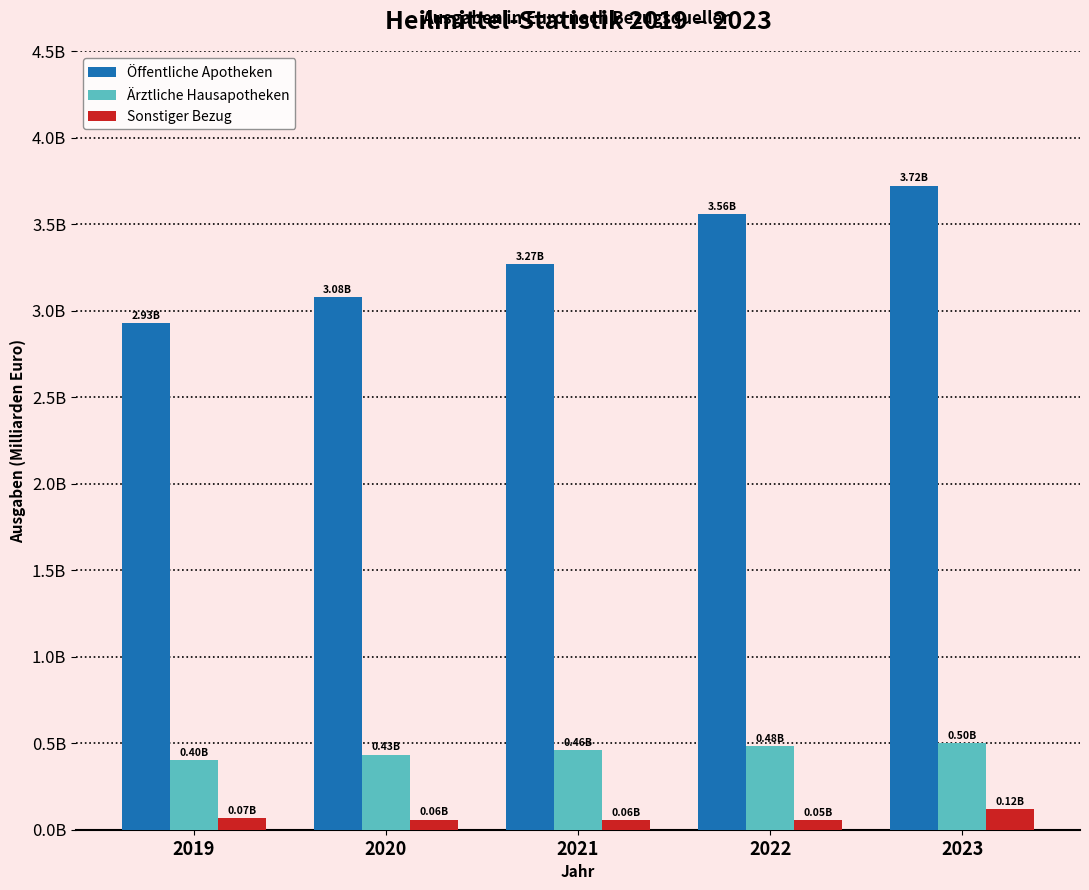

Are the bars horizontal?

No